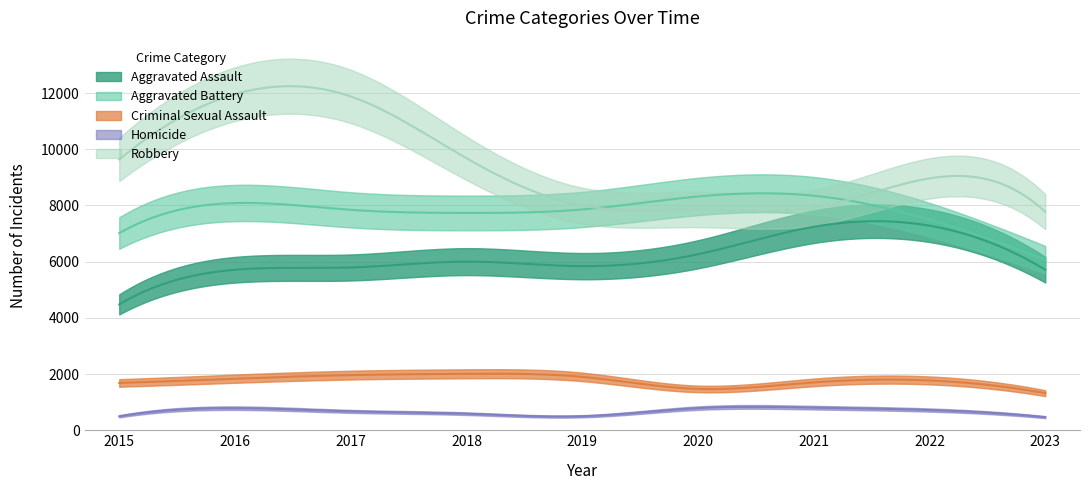

What is the highest value of the Aggravated Assault series?

7280